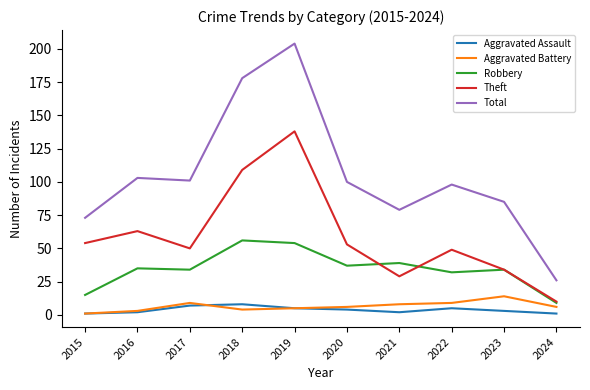

Which category has the highest value across all series?

2019